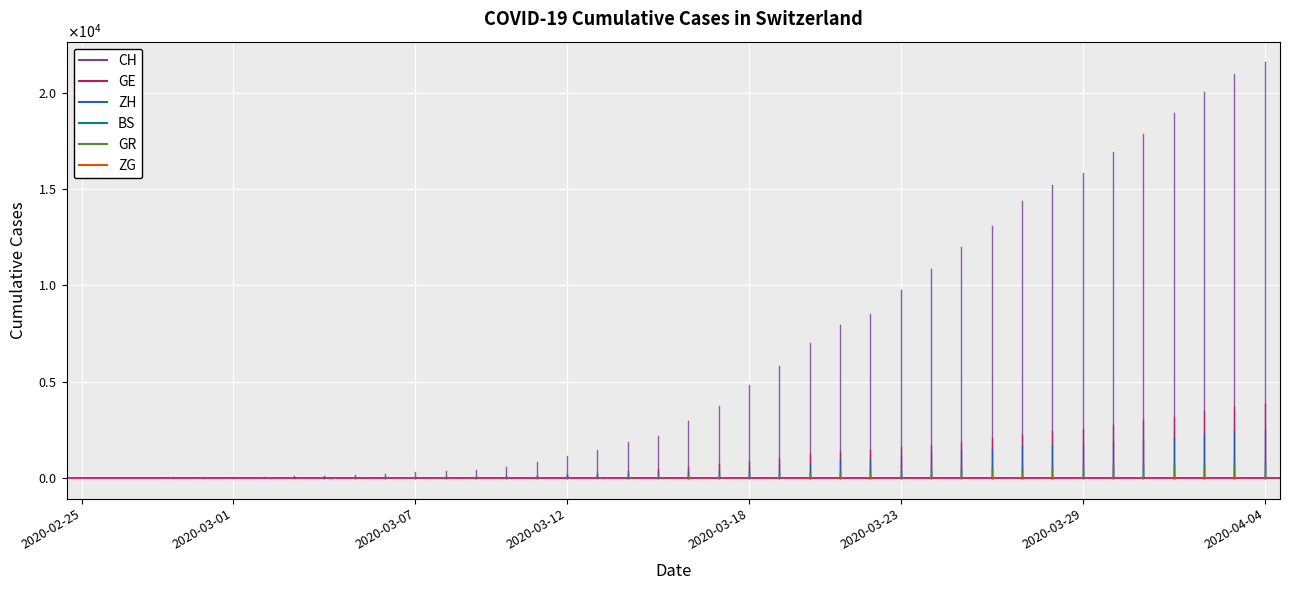

Is it true that ZG equals 132 at 2020-03-27?

False